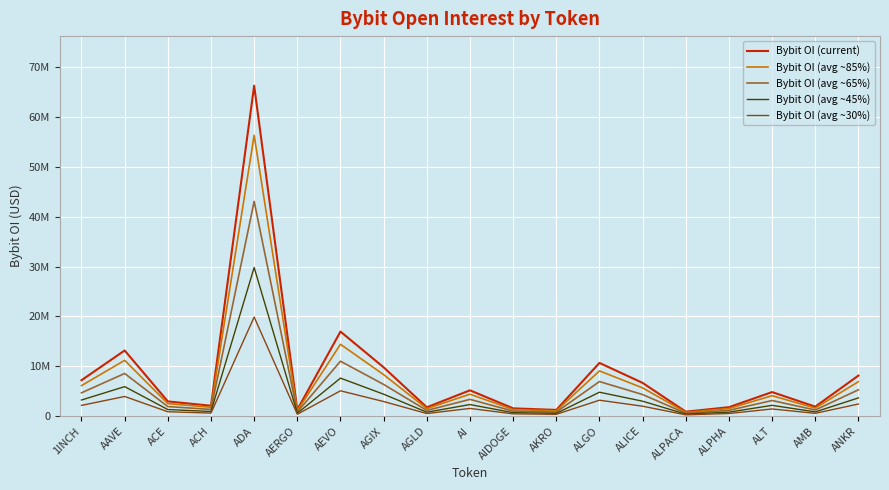

Which label corresponds to the largest value in the chart?

ADA